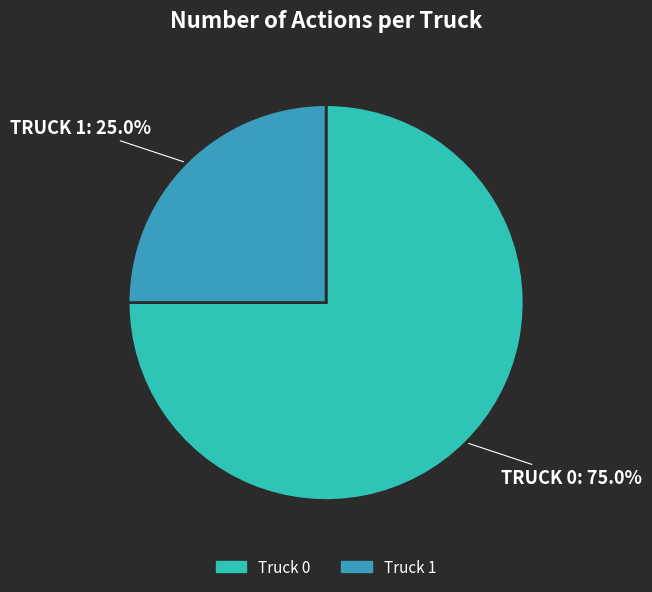

How many segments does this pie chart have?

2